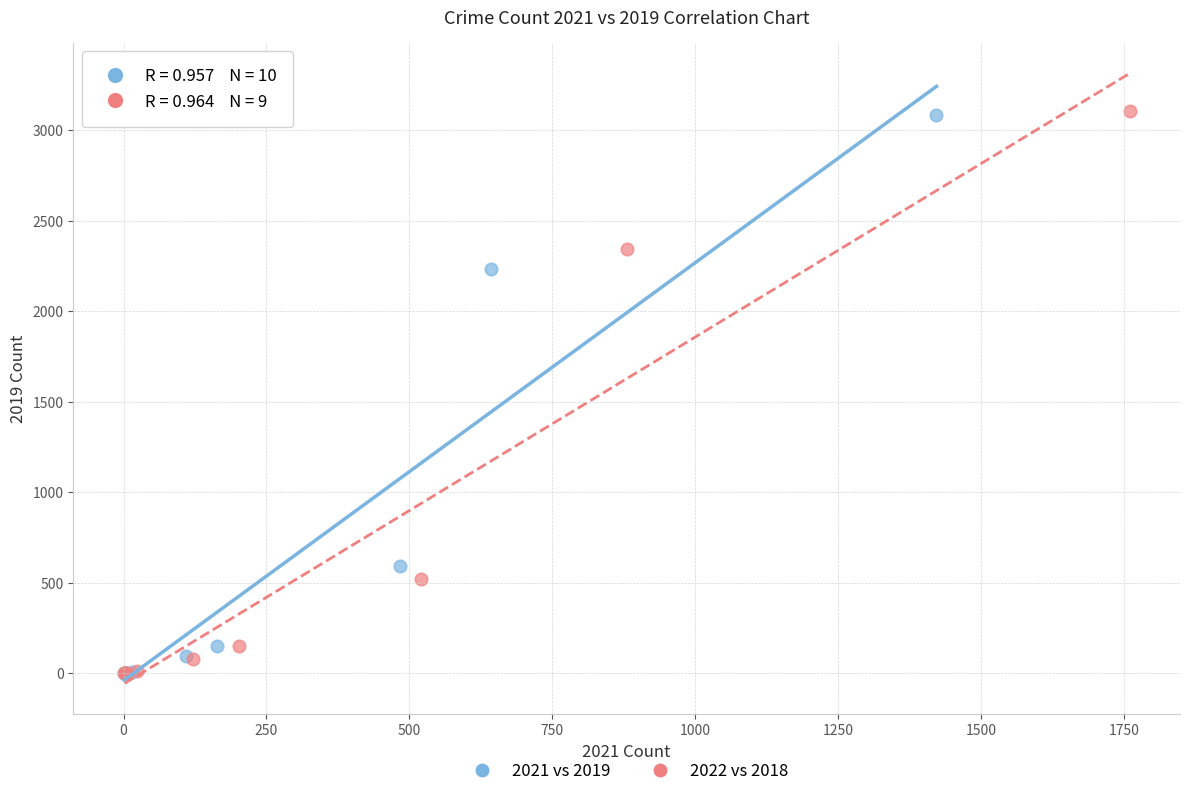

Which series has the widest spread of Y values?

2022 vs 2018